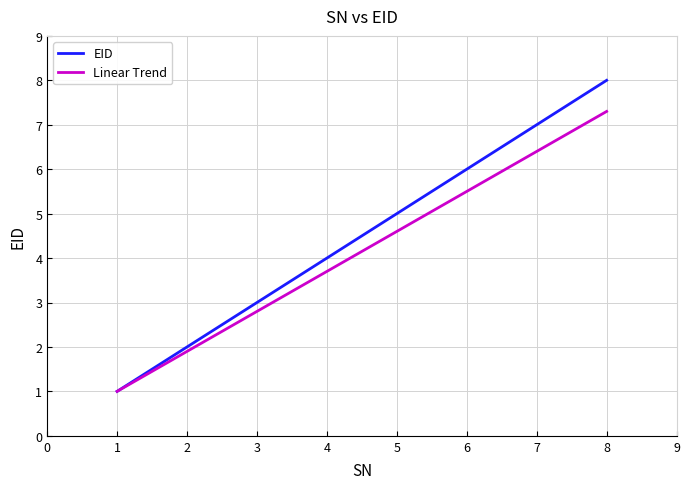

How many series are shown in this chart?

2